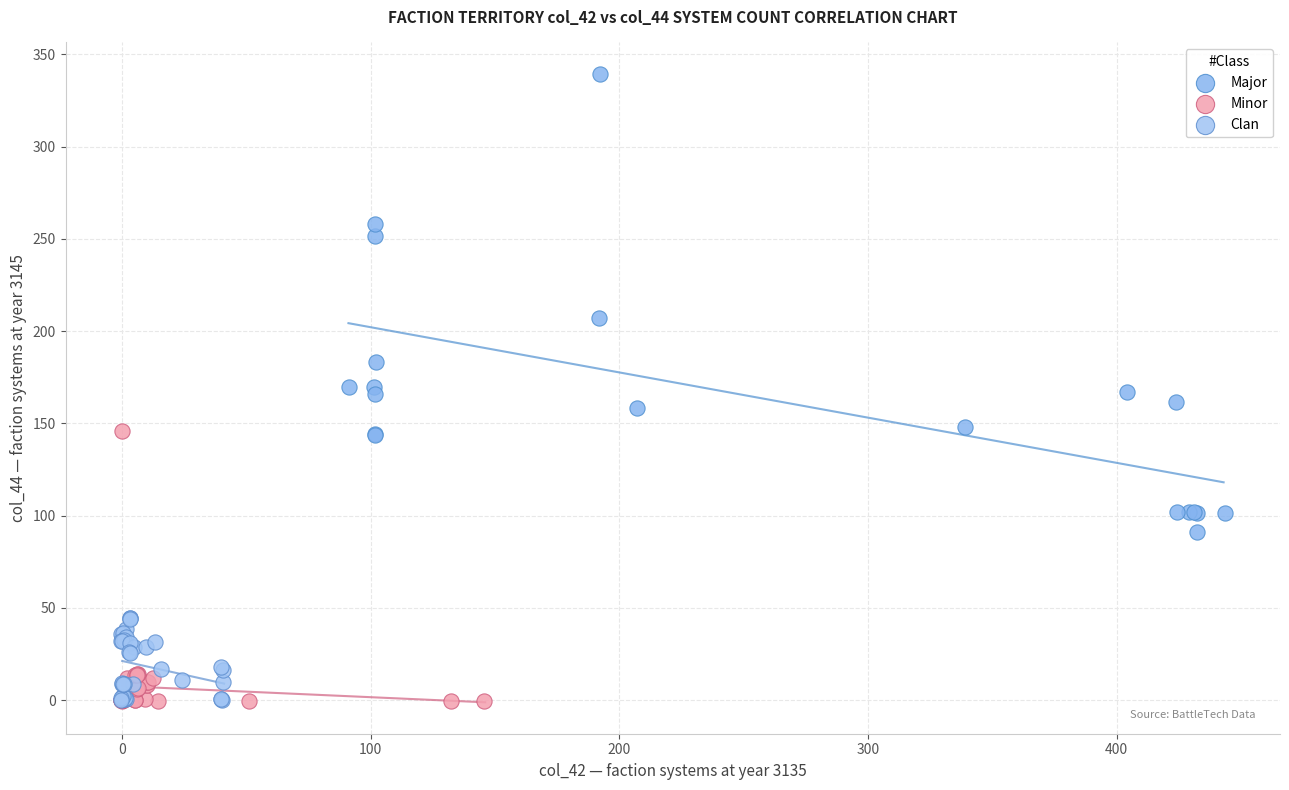

Which series contains the highest Y value?

Major